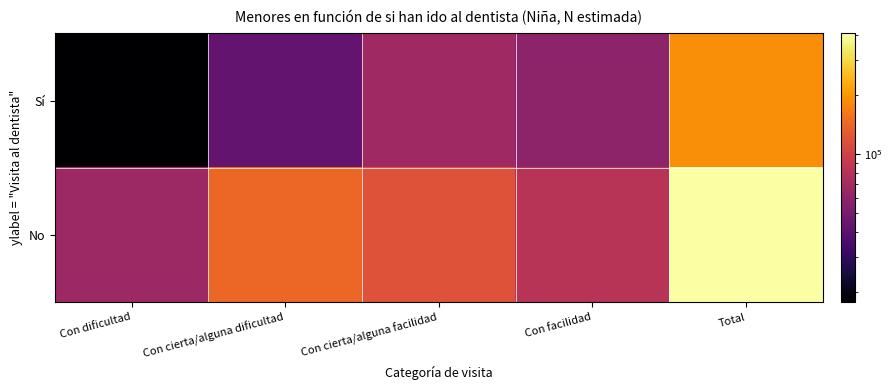

At which category is the sum across all series the highest?

Total